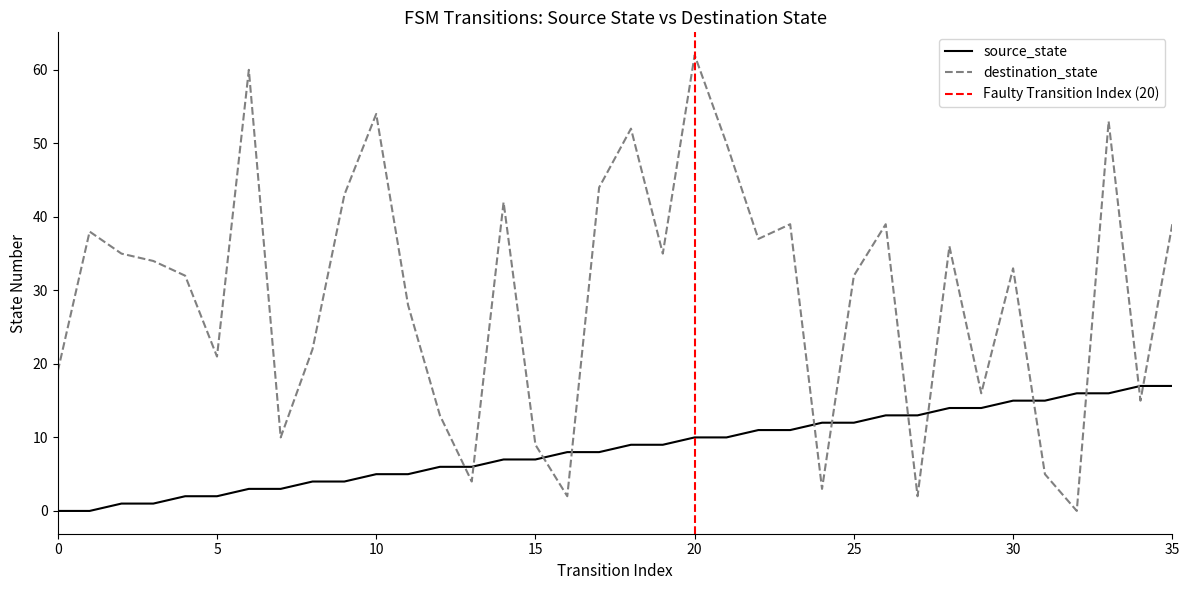

Rank the series by their maximum value, from lowest to highest.

source_state, destination_state